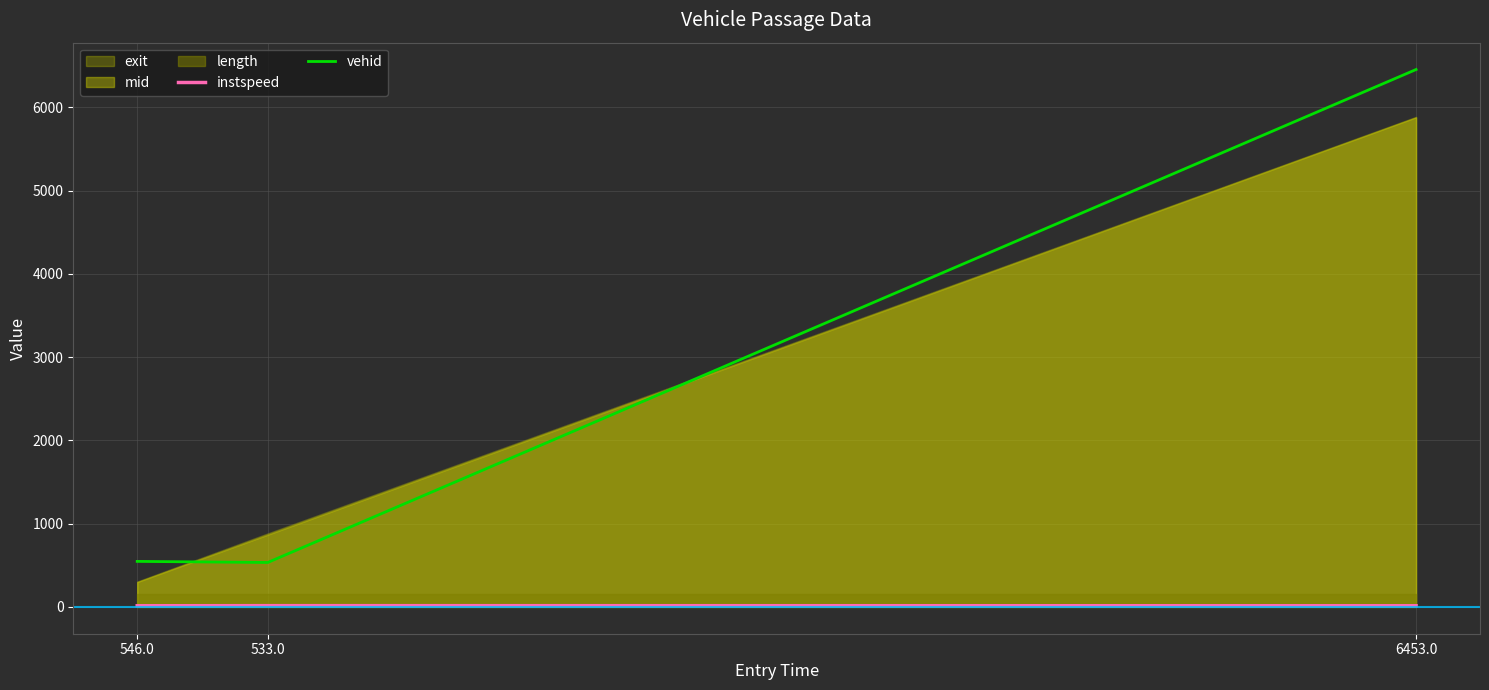

What is the average value of the instspeed series?

13.5